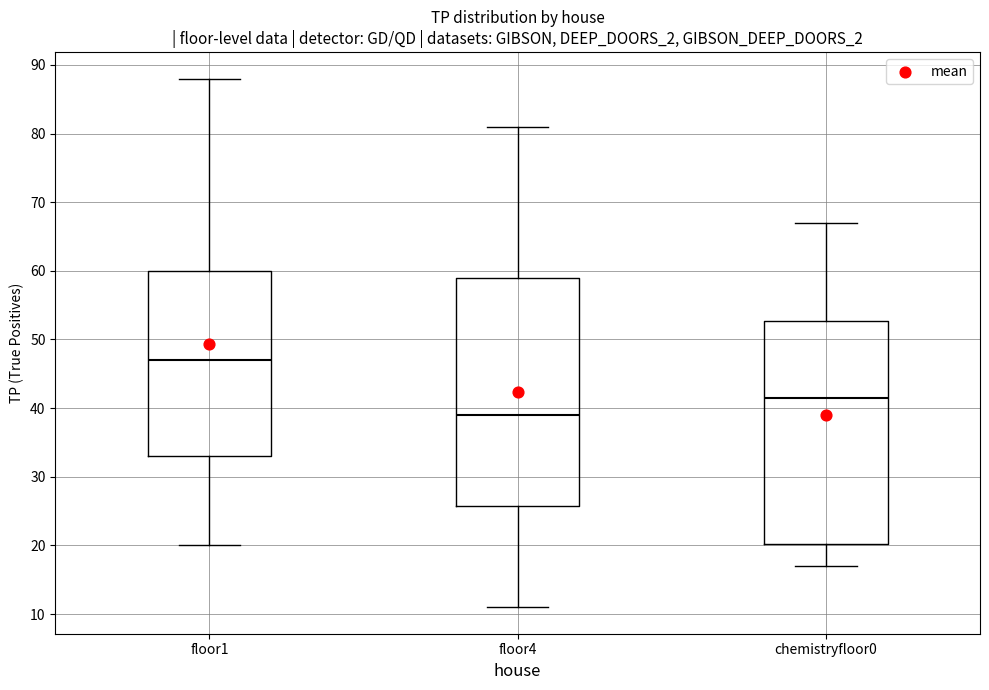

Reading left to right, transcribe this box plot: for each box, give where its median line is, the range the box spans, and where its two whiskers end, as read against the y-axis. The values are not printed on the chart, so give them approximately, as read against the axis.

floor1: median 47, box 33 to 60, whiskers 20 to 88
floor4: median 39, box 26 to 59, whiskers 11 to 81
chemistryfloor0: median 42, box 20 to 53, whiskers 17 to 67